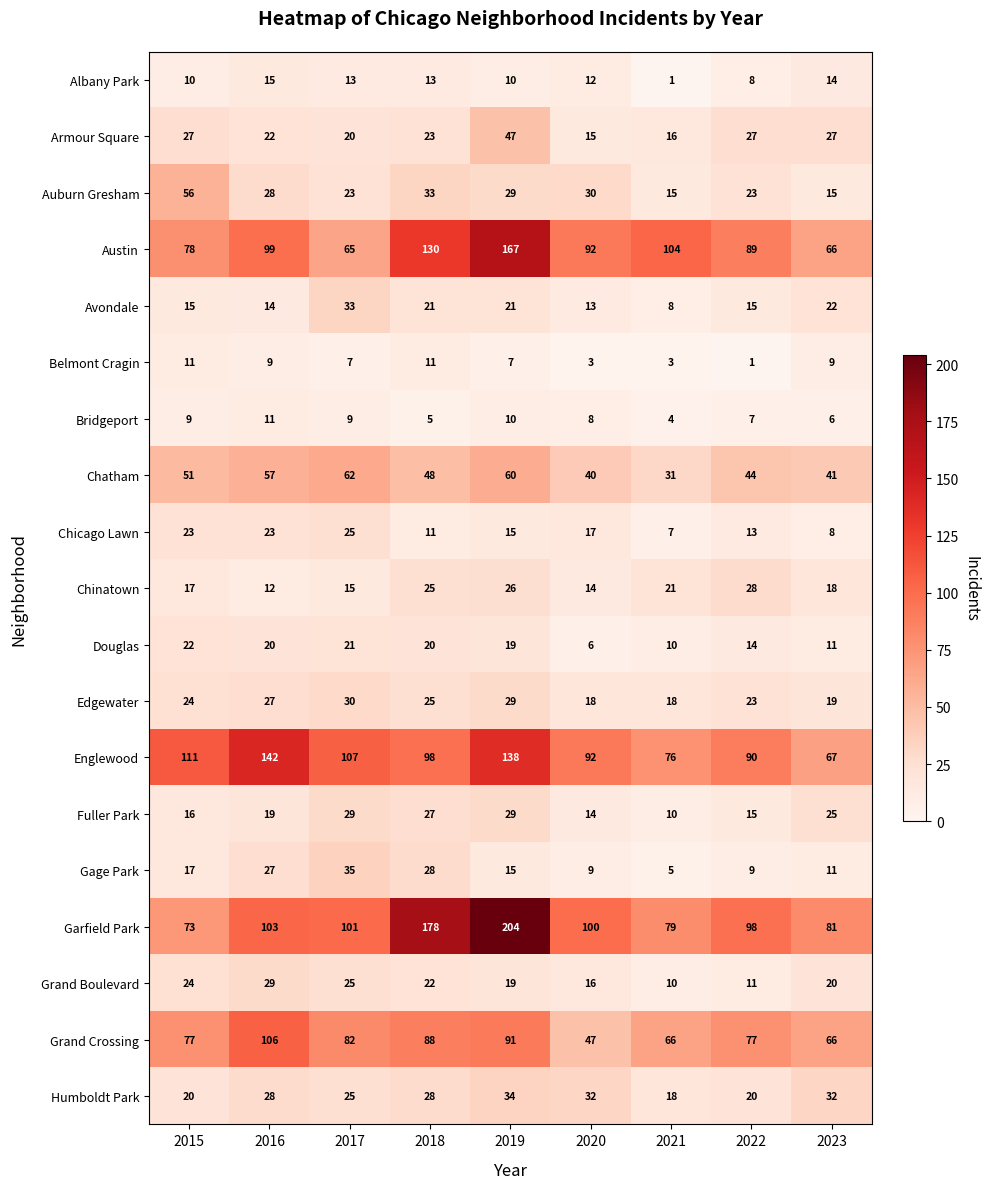

Read the Gage Park value at 2023, to the nearest 10.

10